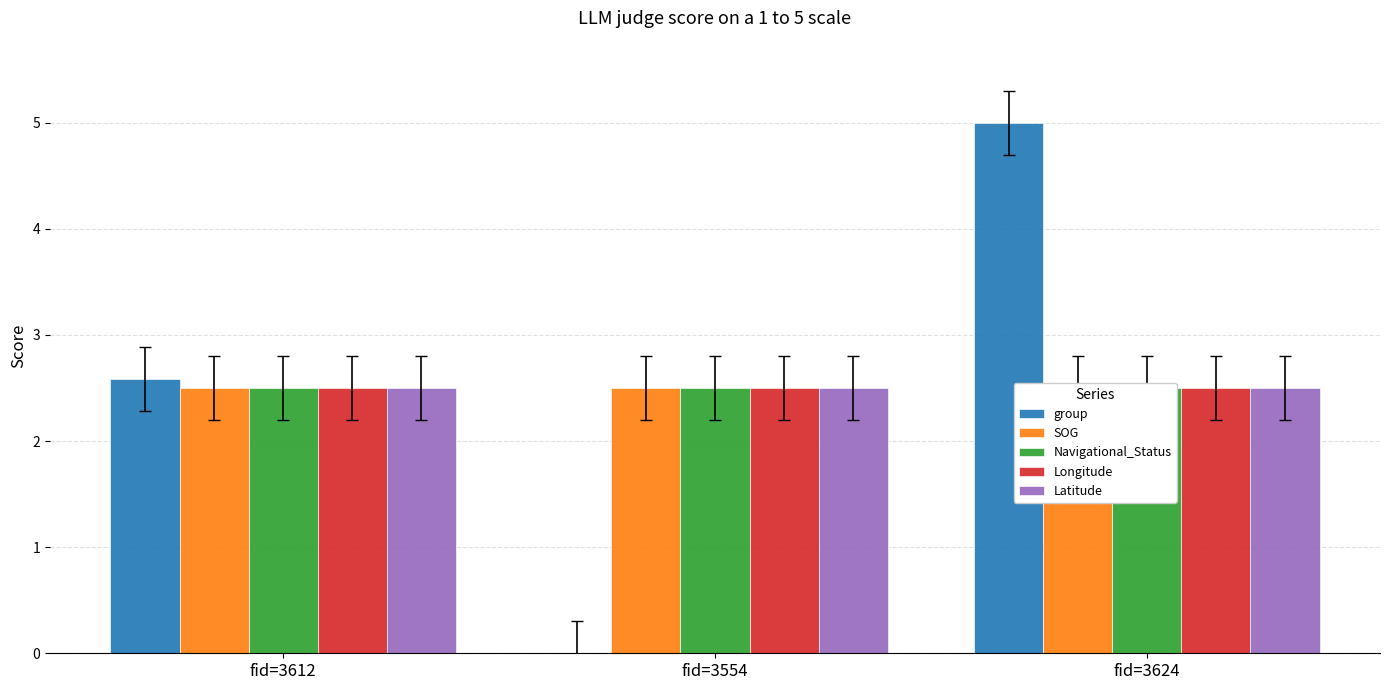

Reading left to right, list all the values displayed in this chart.

group: fid=3612=2.6	fid=3554=0.0	fid=3624=5.0
SOG: fid=3612=2.5	fid=3554=2.5	fid=3624=2.5
Navigational_Status: fid=3612=2.5	fid=3554=2.5	fid=3624=2.5
Longitude: fid=3612=2.5	fid=3554=2.5	fid=3624=2.5
Latitude: fid=3612=2.5	fid=3554=2.5	fid=3624=2.5